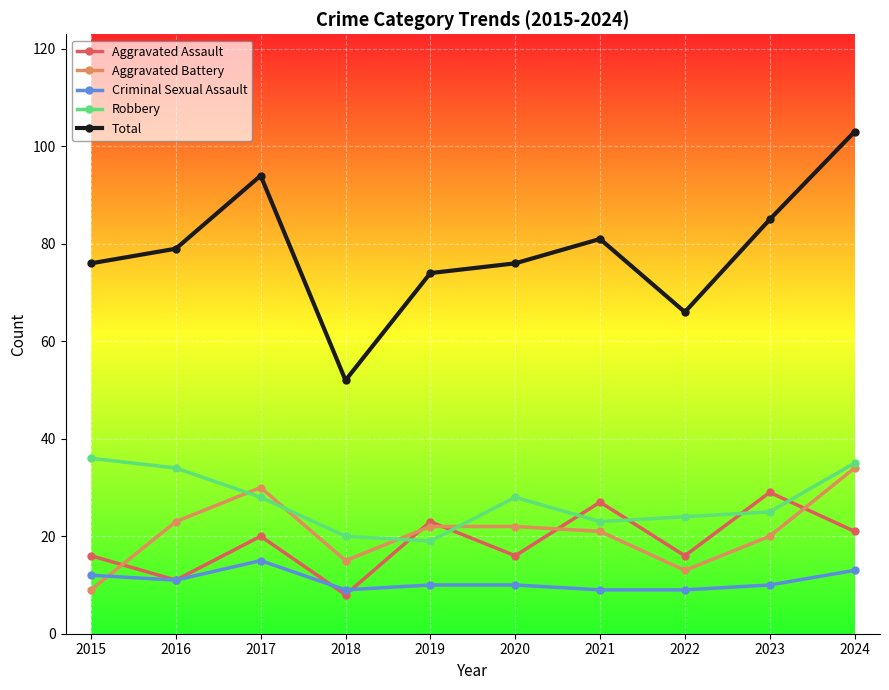

Count the number of data series in this chart.

5